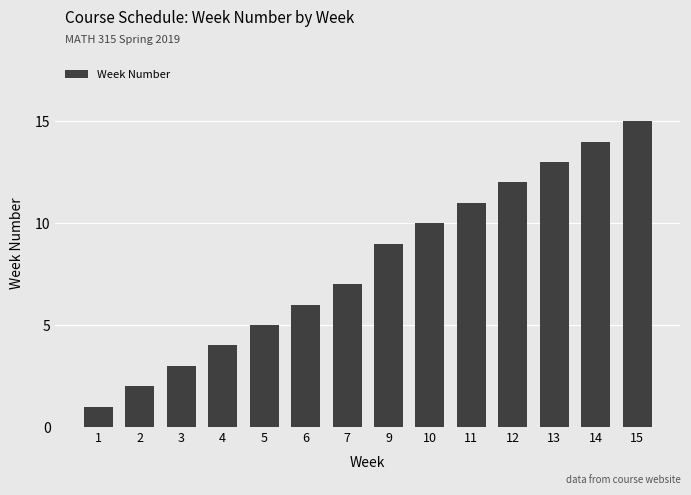

Rank the categories by value from lowest to highest.

1, 2, 3, 4, 5, 6, 7, 9, 10, 11, 12, 13, 14, 15